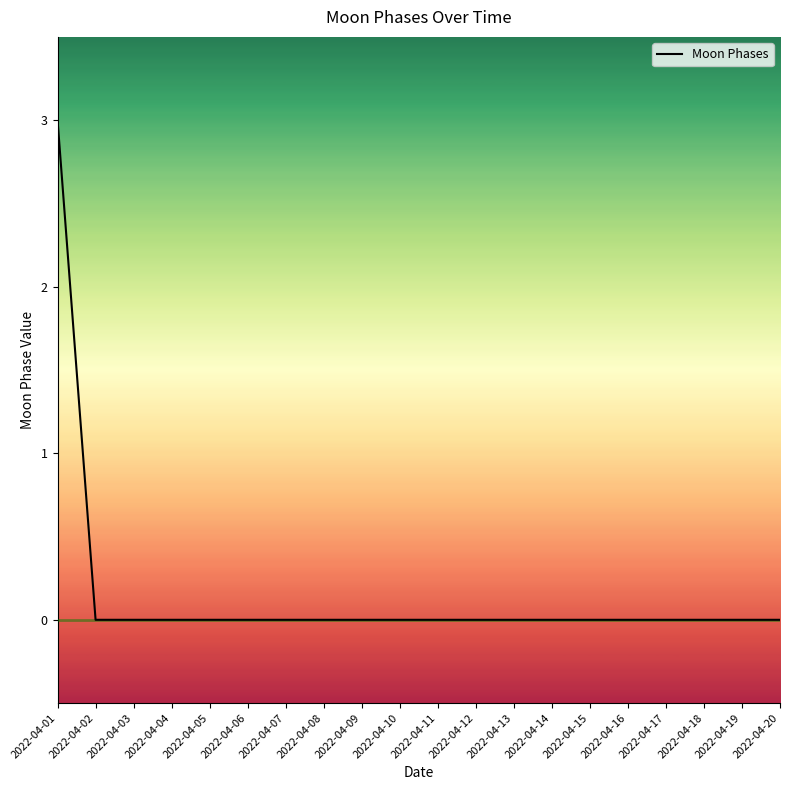

Count the values in the range 0 to 1.

19